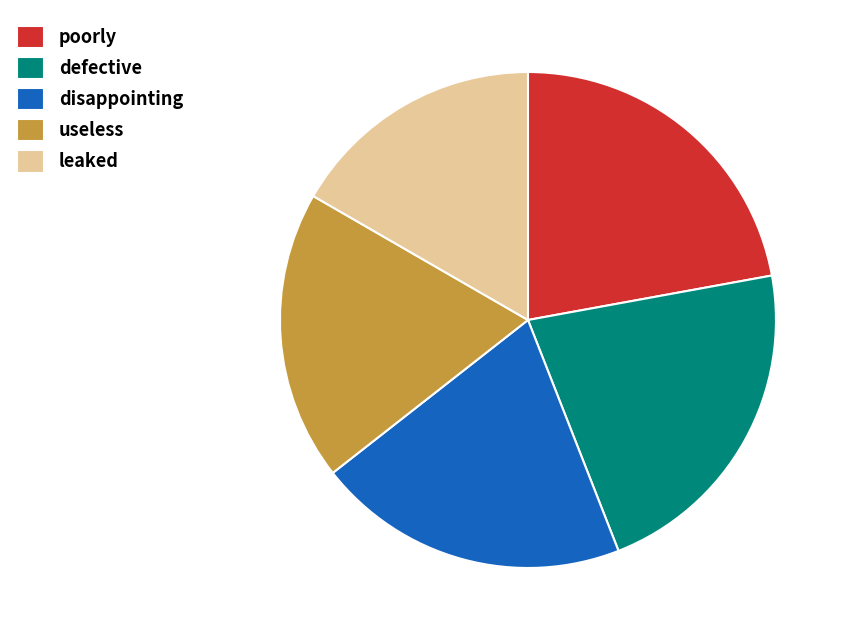

Is the sum of poorly and useless greater than half?

No